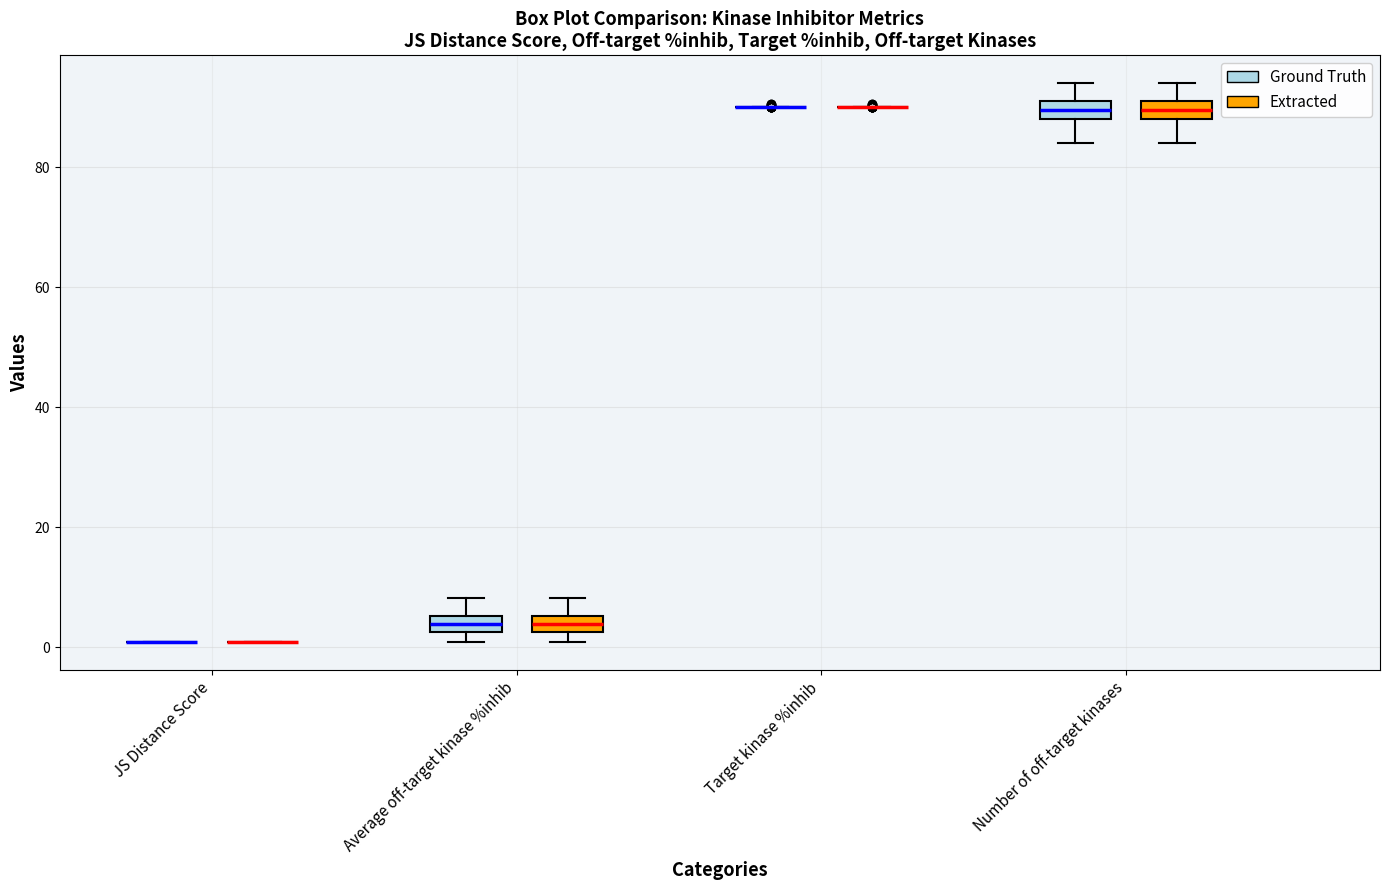

Where is the lower edge of the box for Average off-target kinase %inhib (Extracted) on the y-axis? The values are not printed on the chart, so give them approximately, as read against the axis.

2